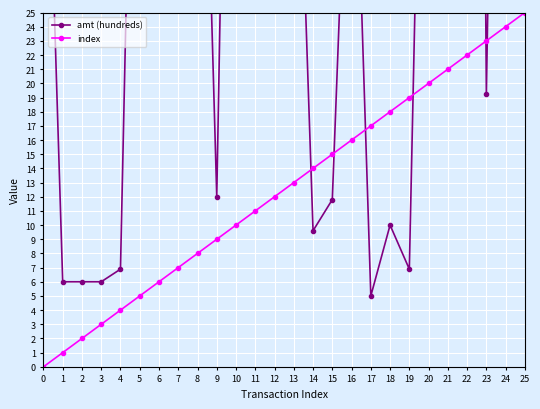

Is it true that index equals 13 at 13?

True